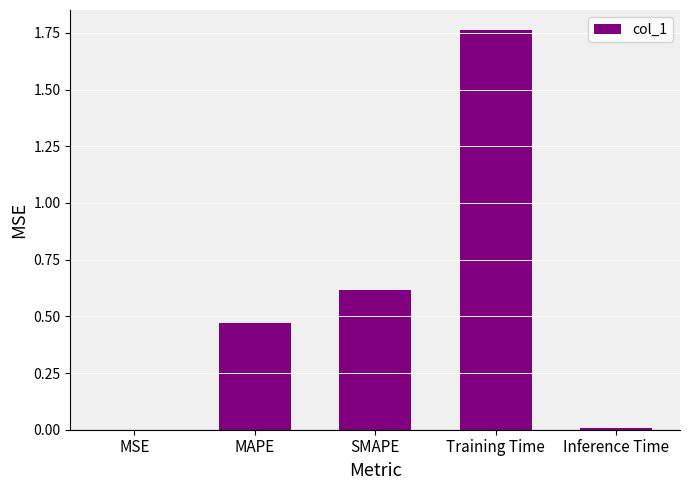

What is the change in value from MAPE to SMAPE?

+0.1